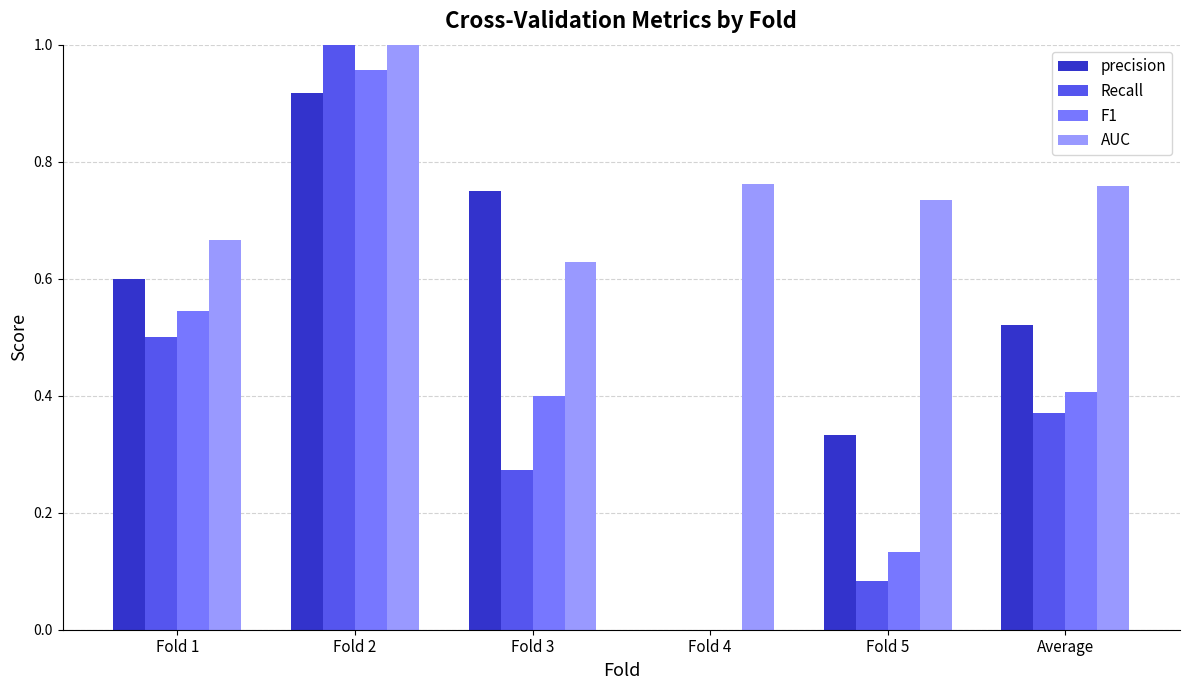

What is the total value across all series at Fold 1?

2.3